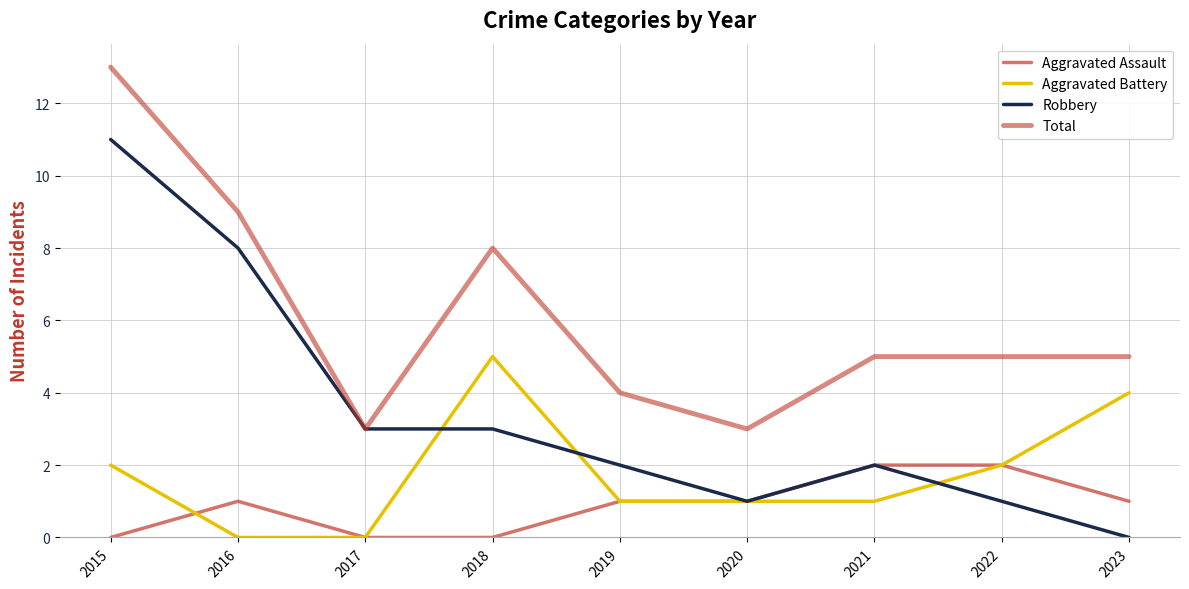

The value of Aggravated Battery at 2020 is 1. True or false?

False